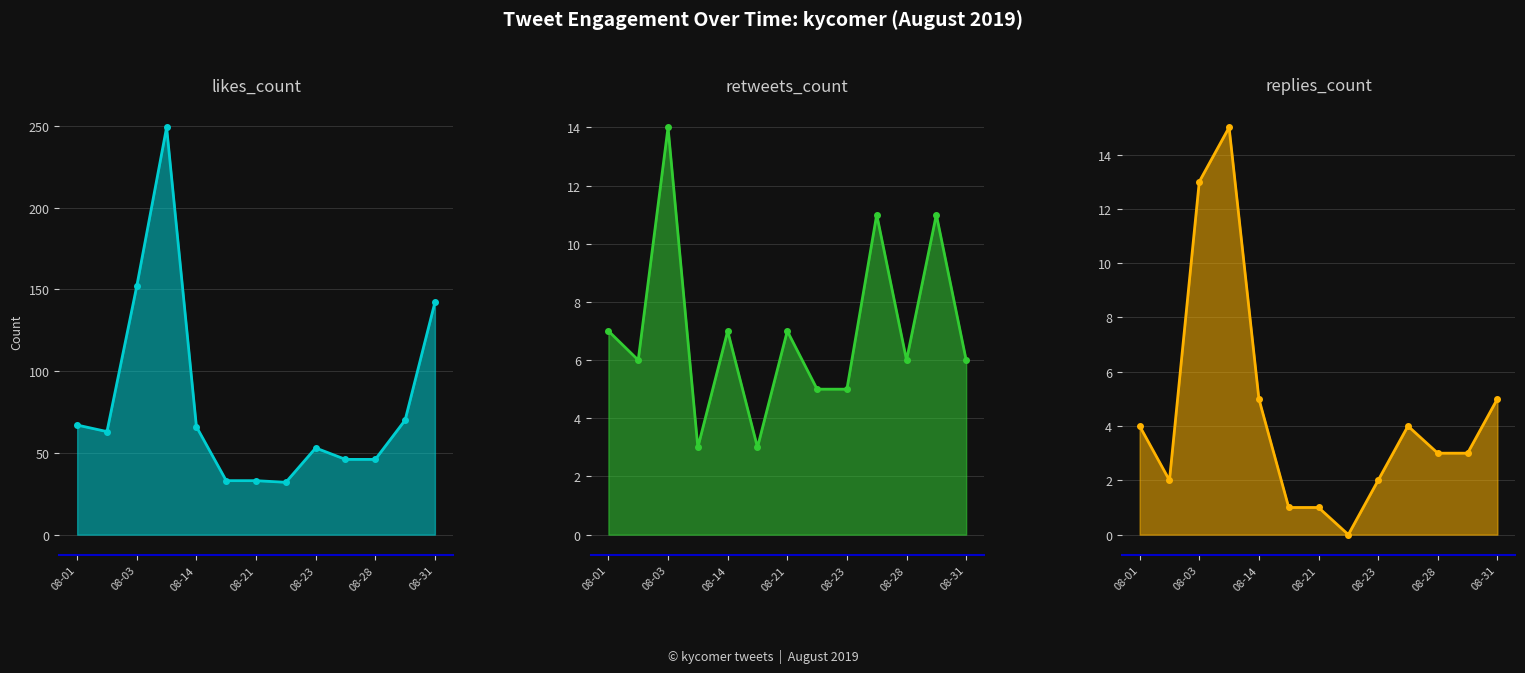

Where is replies_count nearest to the value 7?

08-14